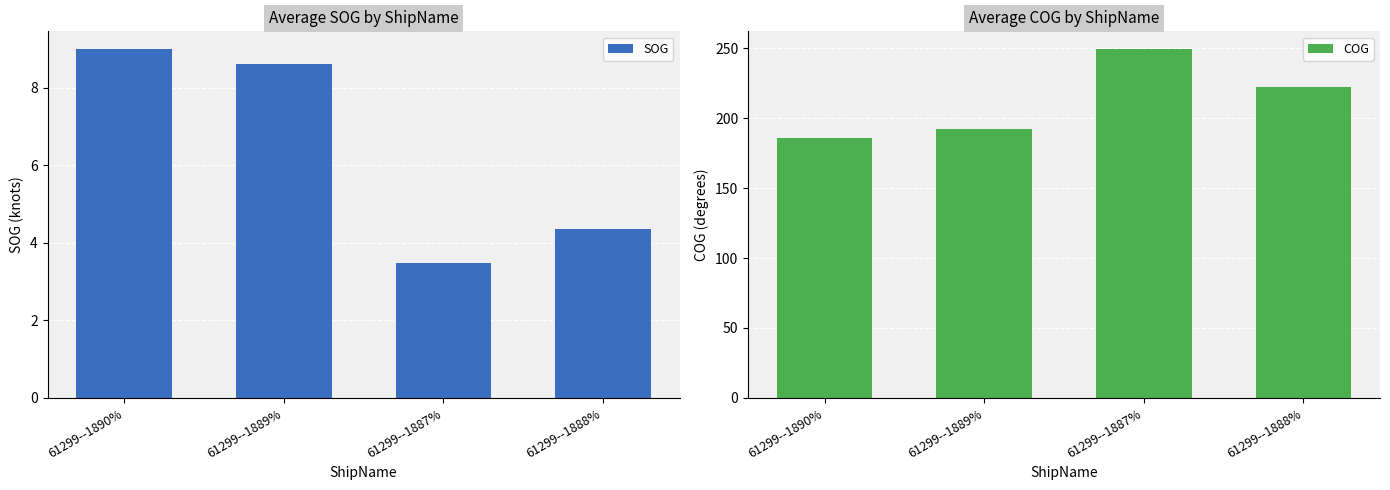

What is the highest value of the COG series?

249.5